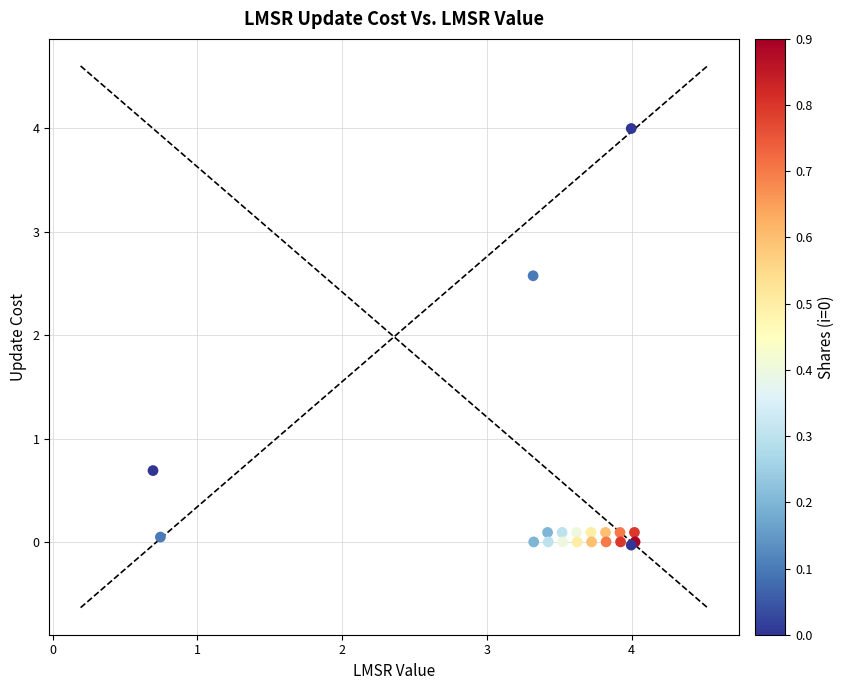

What Y value in the scatter plot is closest to 1?

0.7